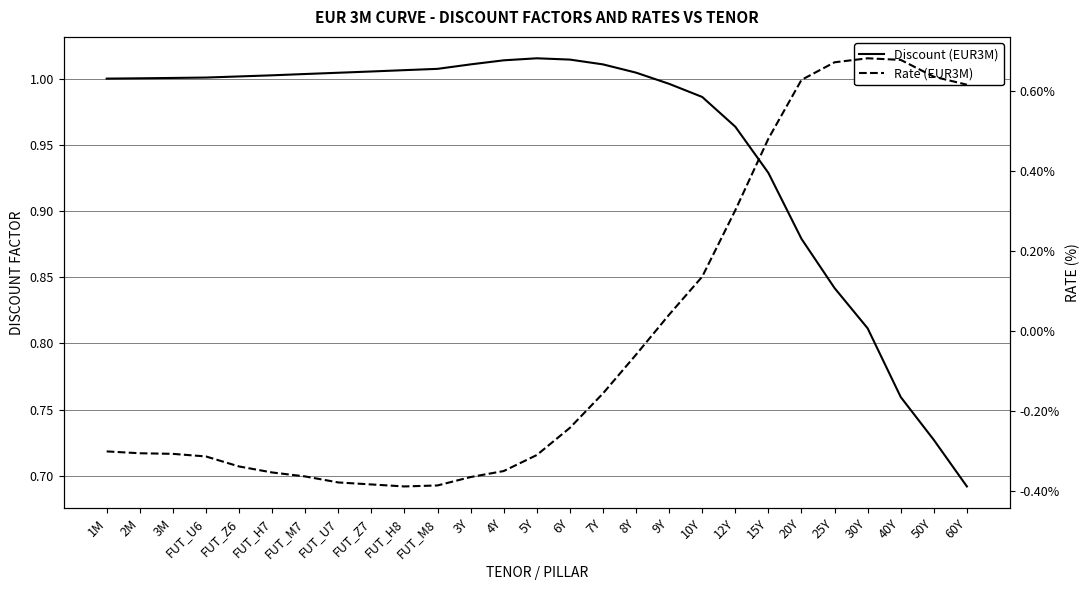

Read the Rate (EUR3M) value at 10Y.

0.1